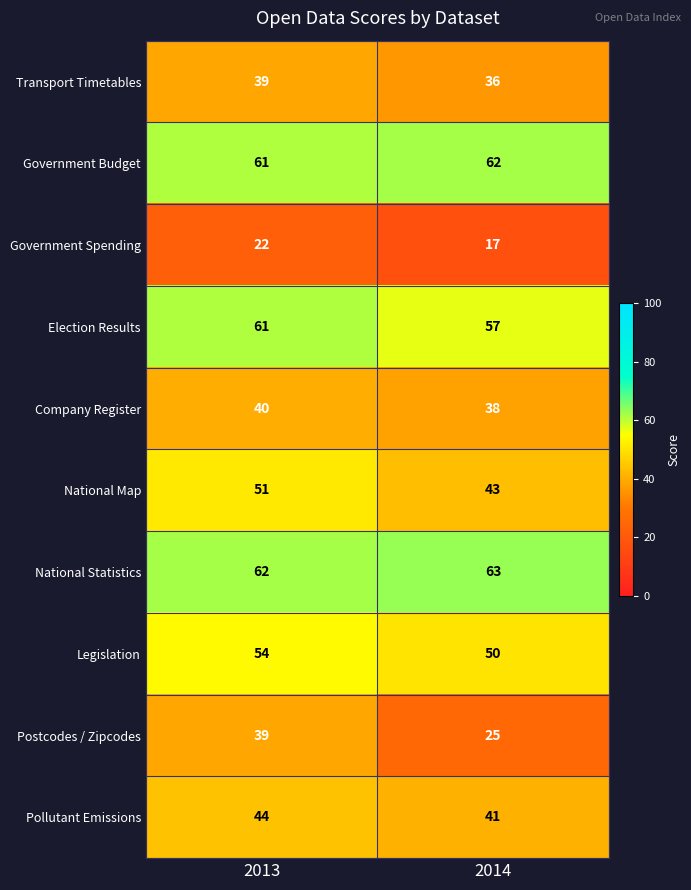

At how many categories does at least one series exceed 24?

2